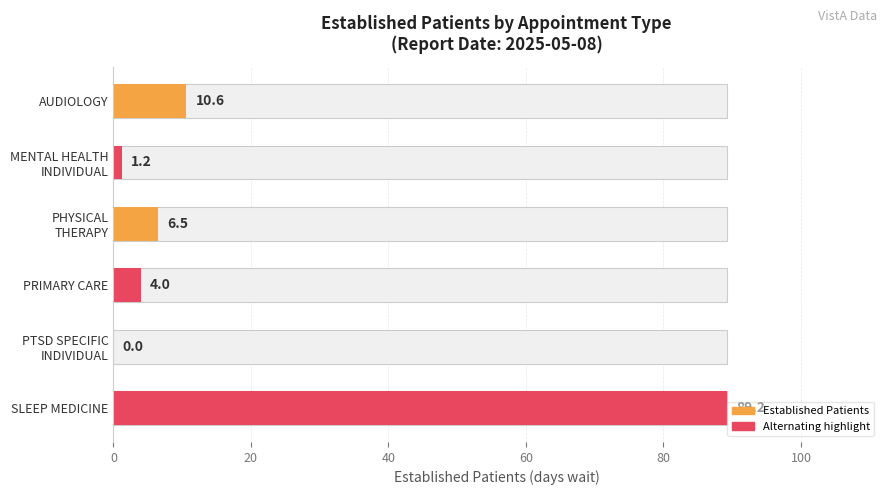

What is the sum of the values at MENTAL HEALTH INDIVIDUAL and SLEEP MEDICINE?

90.4